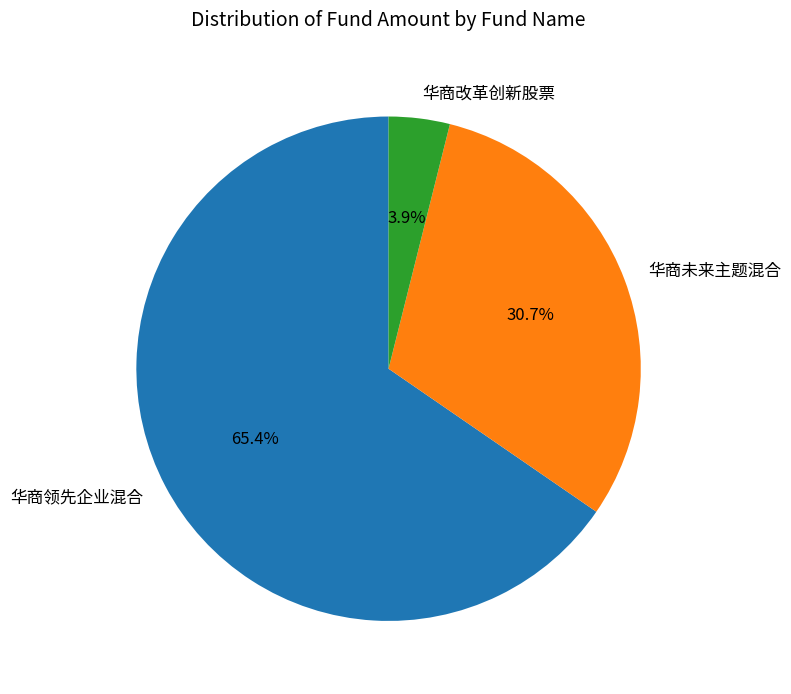

To the nearest percent, what is the average slice percentage?

33%